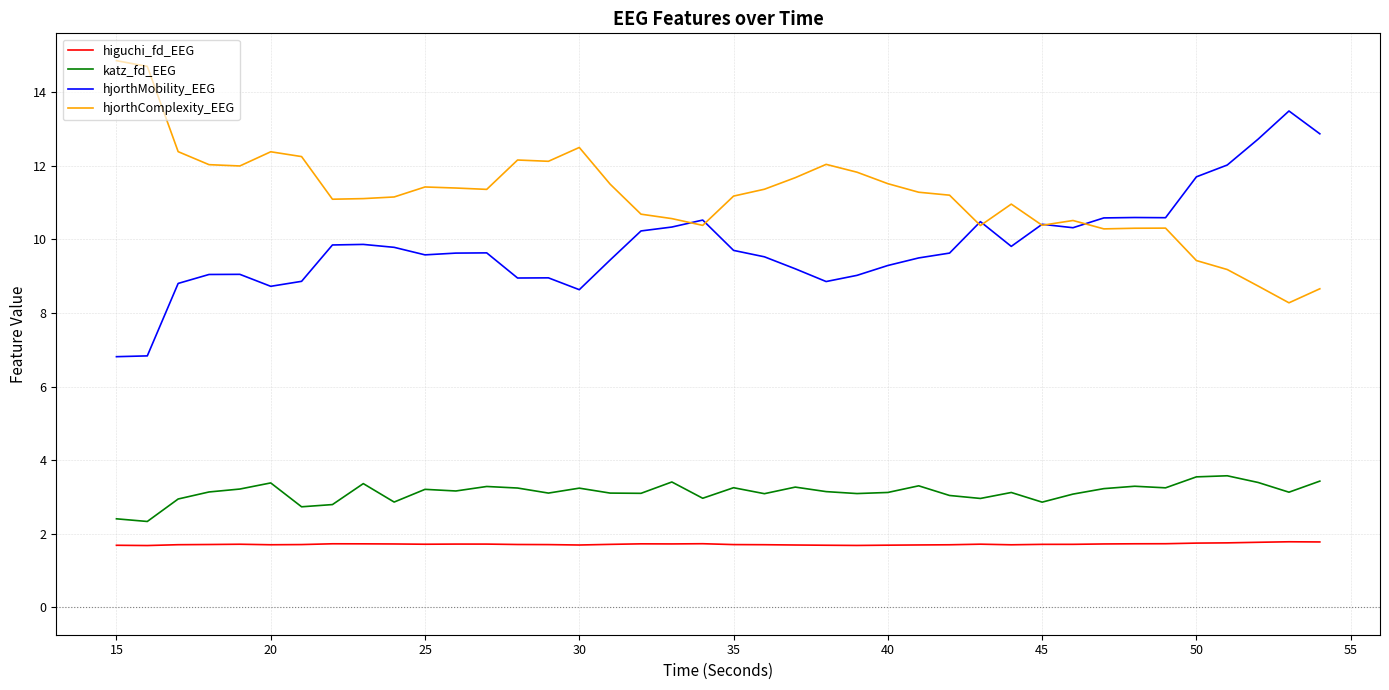

What is the smallest value displayed?

1.7